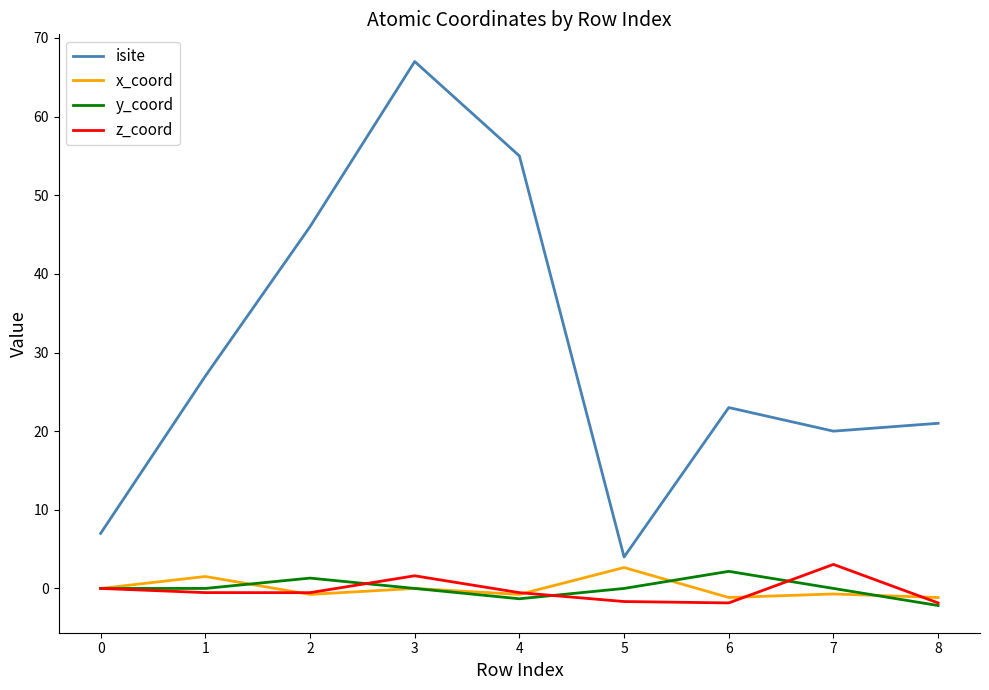

True or false: isite and z_coord intersect in this chart.

False